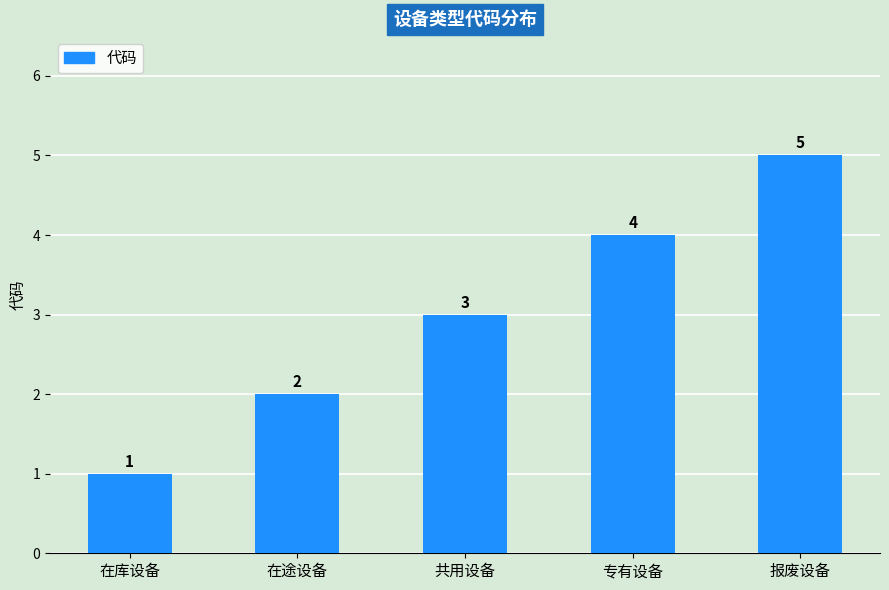

What is the smallest value displayed?

1